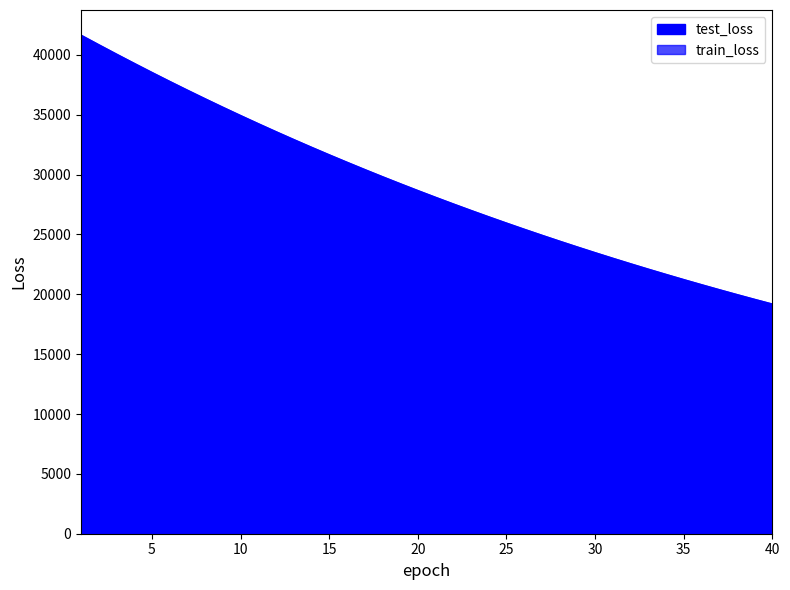

Rank the categories by train_loss value from lowest to highest.

40, 39, 38, 37, 36, 35, 34, 33, 32, 31, 30, 29, 28, 27, 26, 25, 24, 23, 22, 21, 20, 19, 18, 17, 16, 15, 14, 13, 12, 11, 10, 9, 8, 7, 6, 5, 4, 3, 2, 1